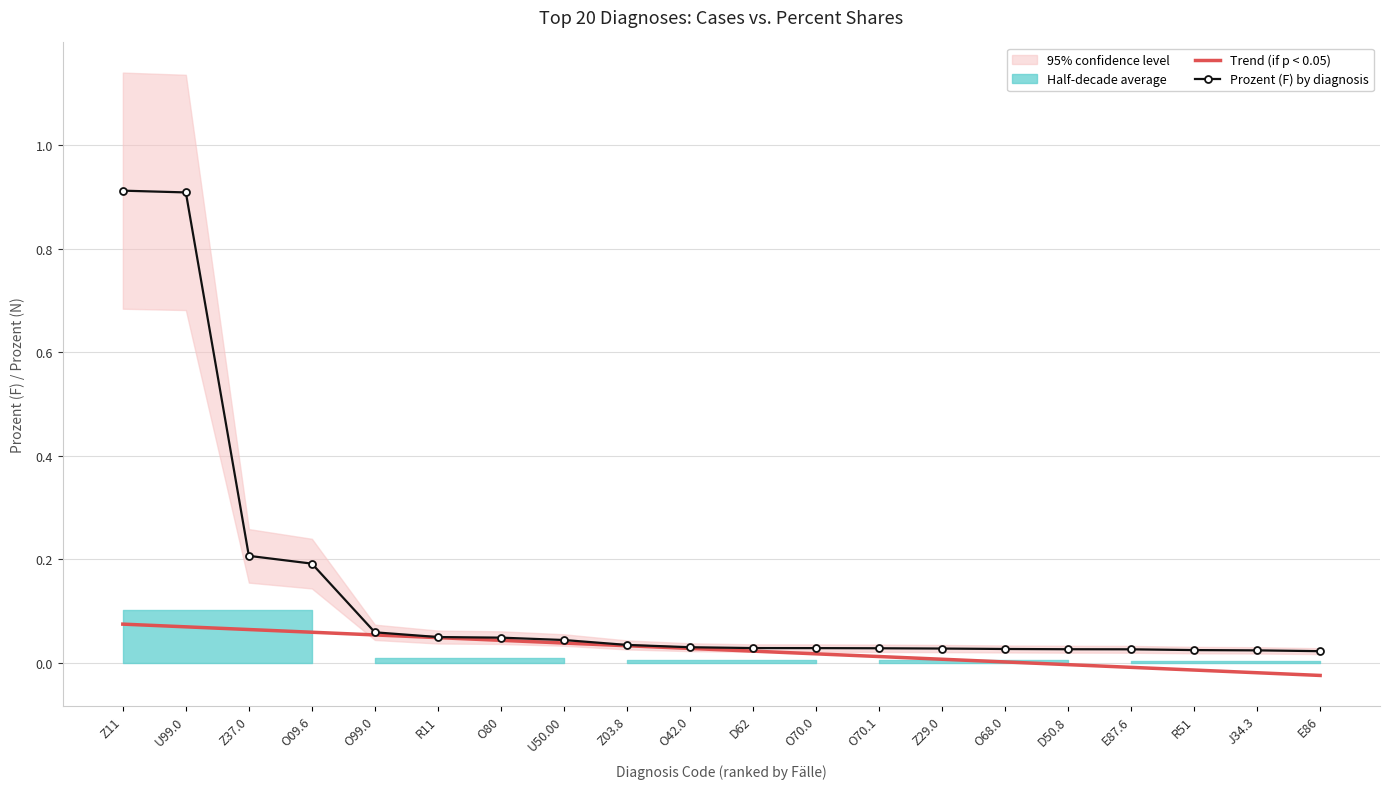

True or false: Prozent (F) by diagnosis and Trend (if p < 0.05) cross at least once.

False